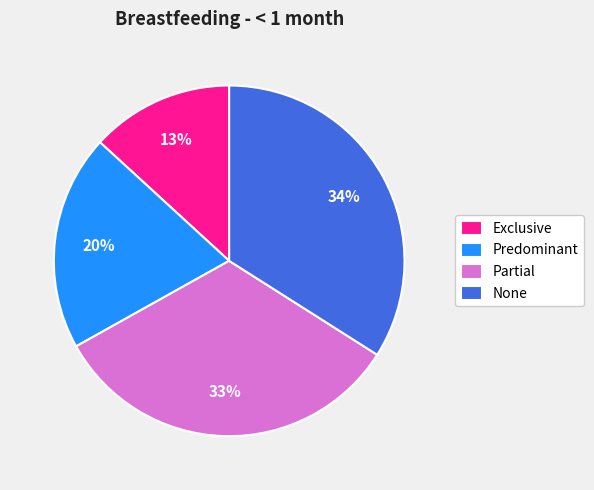

Which has a higher value, Predominant or Partial?

Partial